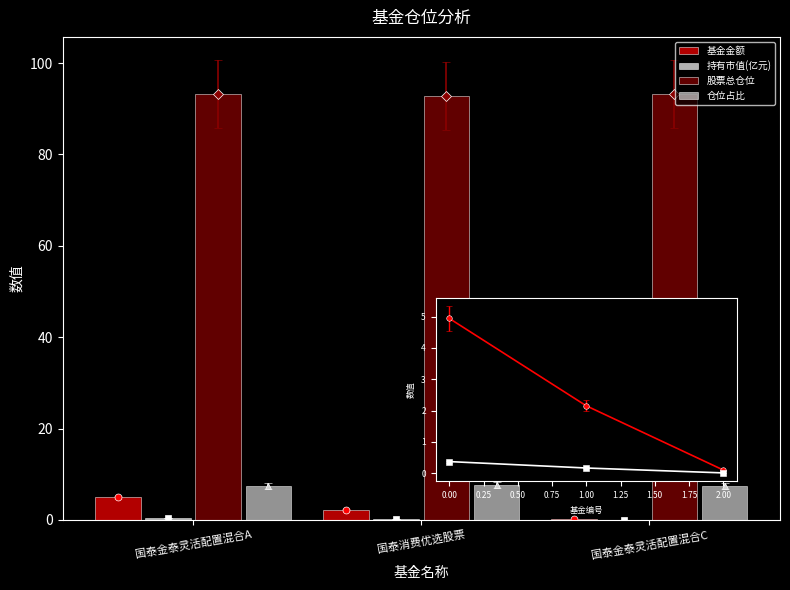

What is the difference between the second highest and minimum values in the 基金金额 series?

2.0